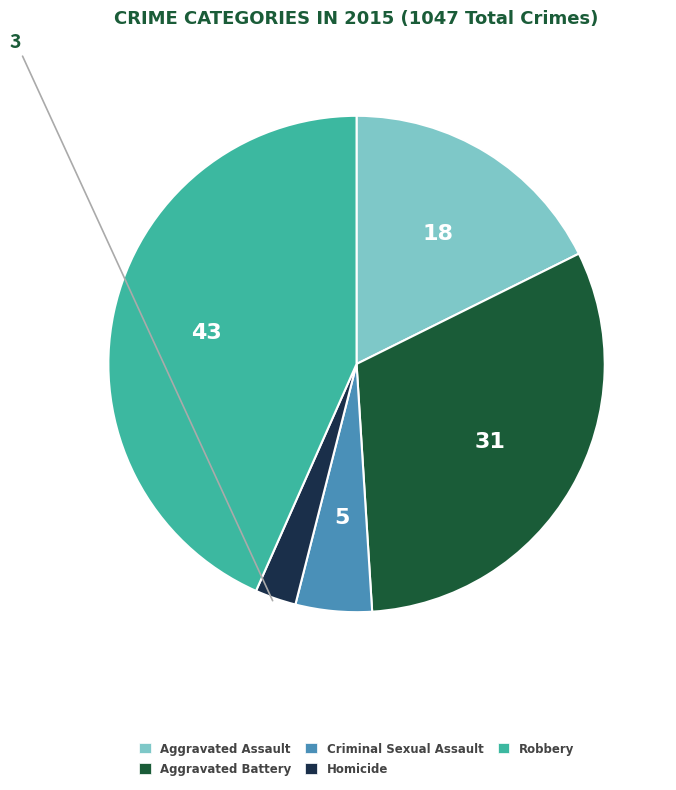

Is Homicide the majority of the pie?

No